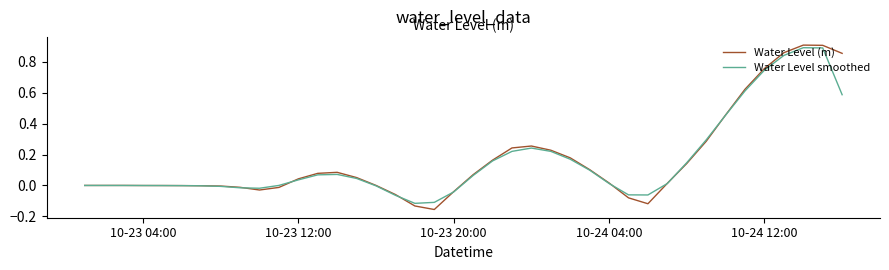

Which series has the widest spread of values?

Water Level (m)